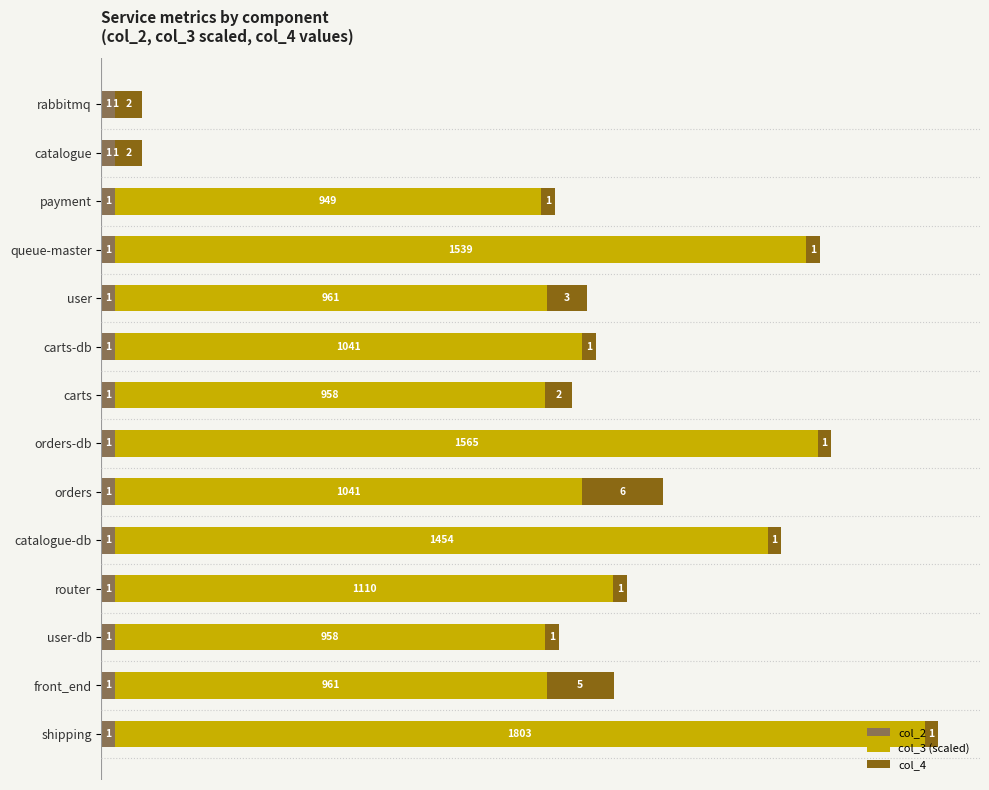

What is the approximate value of col_2 at shipping?

1.0